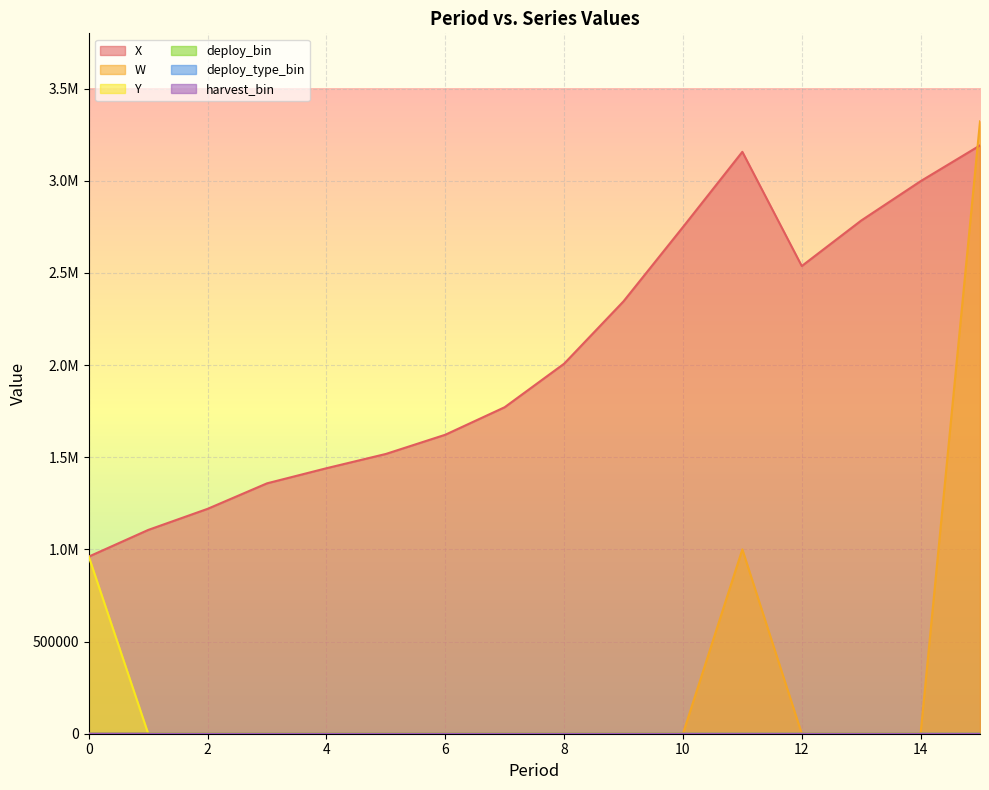

Reading left to right, transcribe all the data shown in this chart.

X: 961000.0	1105624.1	1220176.0	1358540.6	1440462.7	1517899.2	1622120.1	1771513.2	2007552.1	2345986.0	2748739.6	3157092.5	2537537.9	2784245.8	2997860.8	3191898.7
W: 0.0	0.0	0.0	0.0	0.0	0.0	0.0	0.0	0.0	0.0	0.0	1000000.0	0.0	0.0	0.0	3322396.9
Y: 961000.0	0.0	0.0	0.0	0.0	0.0	0.0	0.0	0.0	0.0	0.0	0.0	0.0	0.0	0.0	0.0
deploy_bin: 1.0	0.0	0.0	0.0	0.0	0.0	0.0	0.0	0.0	0.0	0.0	0.0	0.0	0.0	0.0	0.0
harvest_bin: 0.0	0.0	0.0	0.0	0.0	0.0	0.0	0.0	0.0	0.0	0.0	1.0	0.0	0.0	0.0	1.0